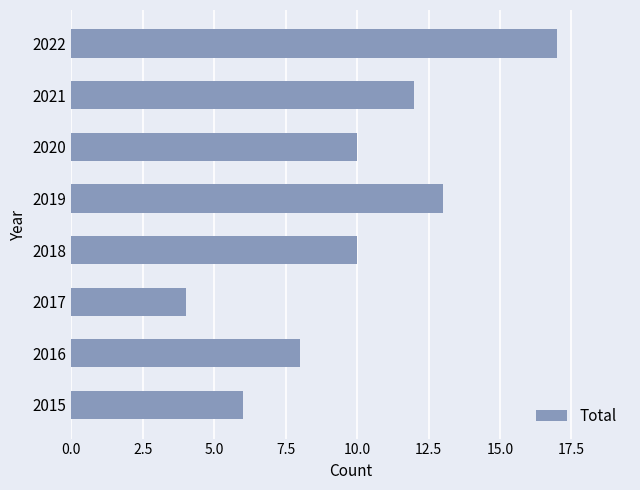

What is the change in value from 2017 to 2022?

+13